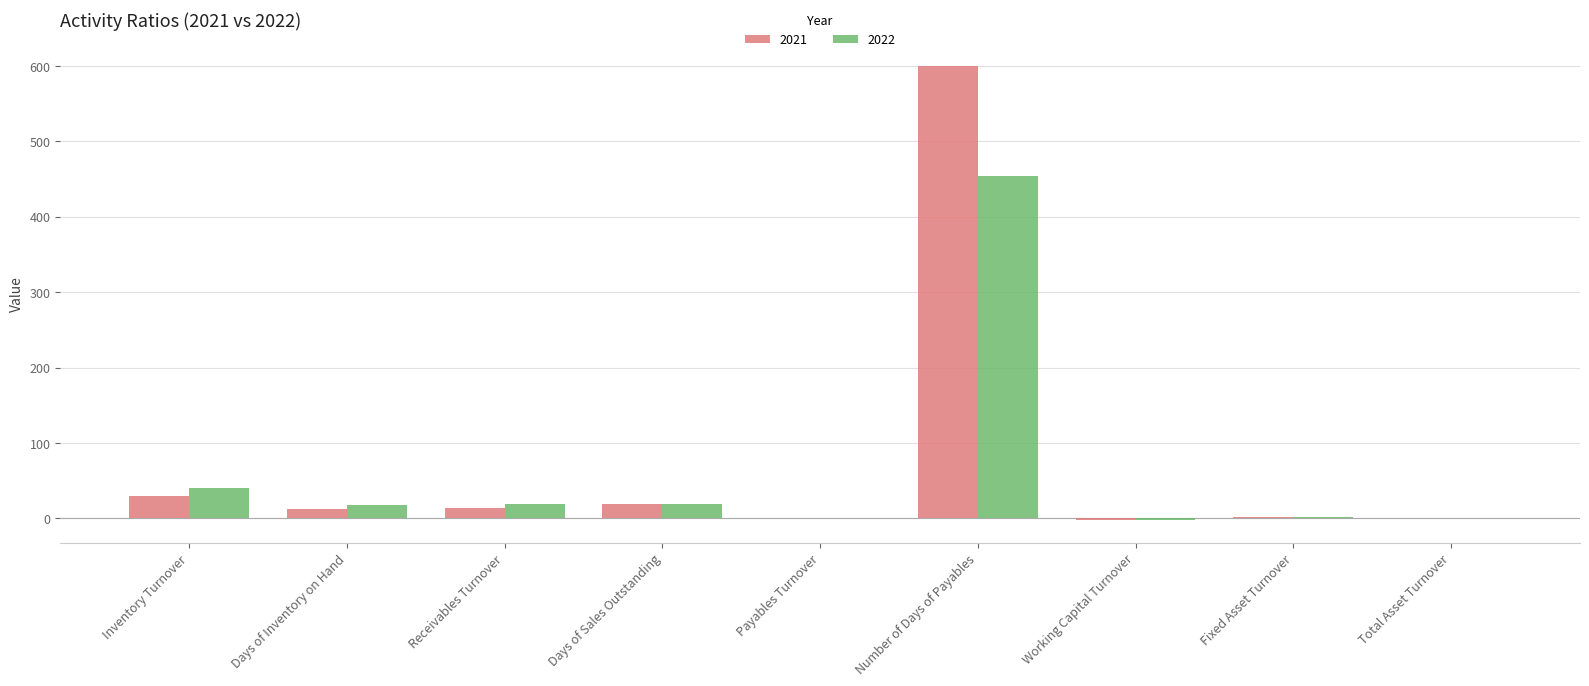

How many categories are shown in the chart?

9